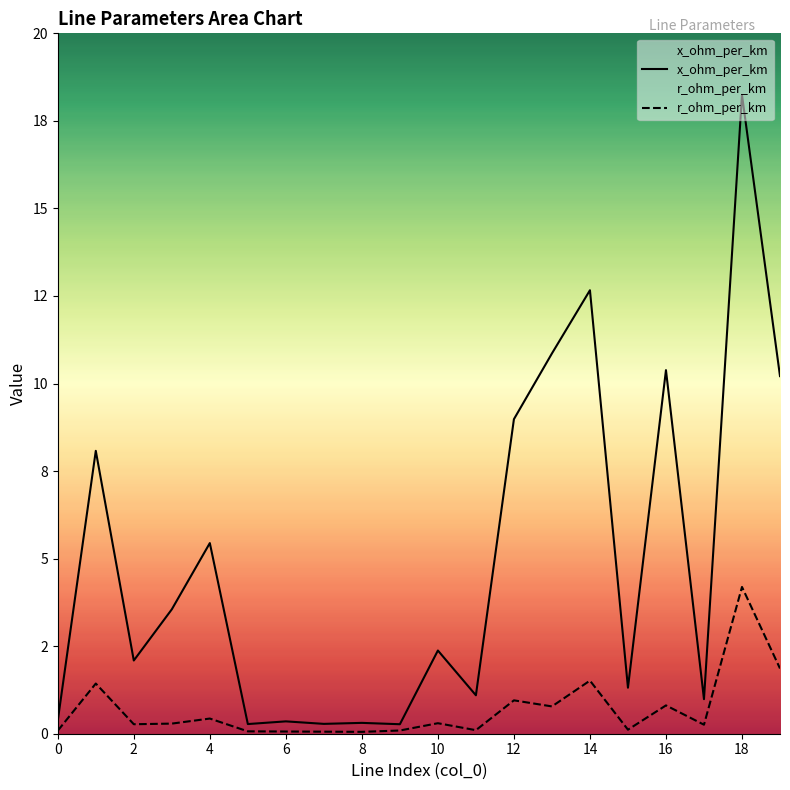

What is the sum of the r_ohm_per_km values at 12 and 15?

1.1